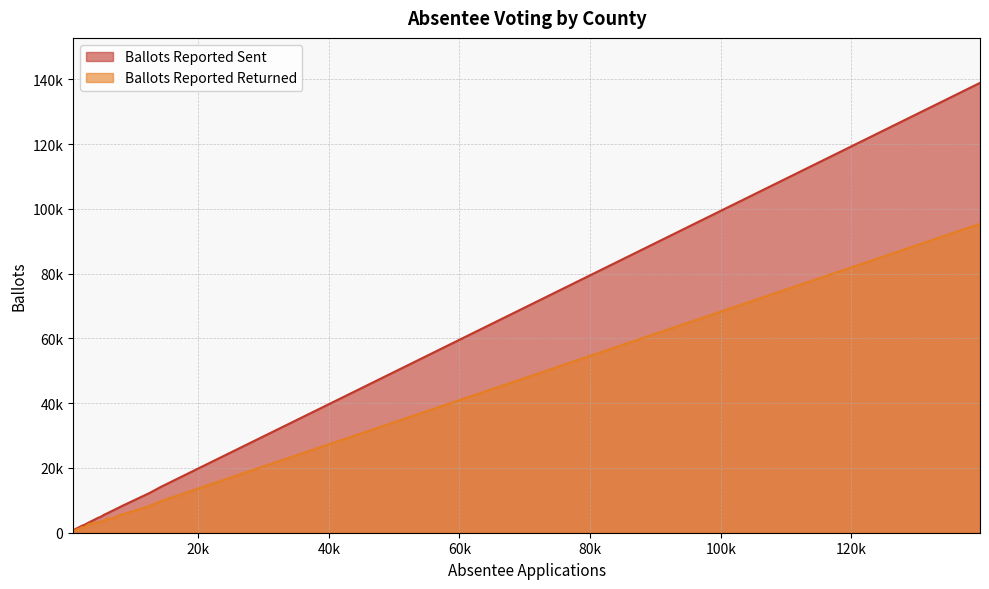

Does the chart have visible grid lines?

Yes